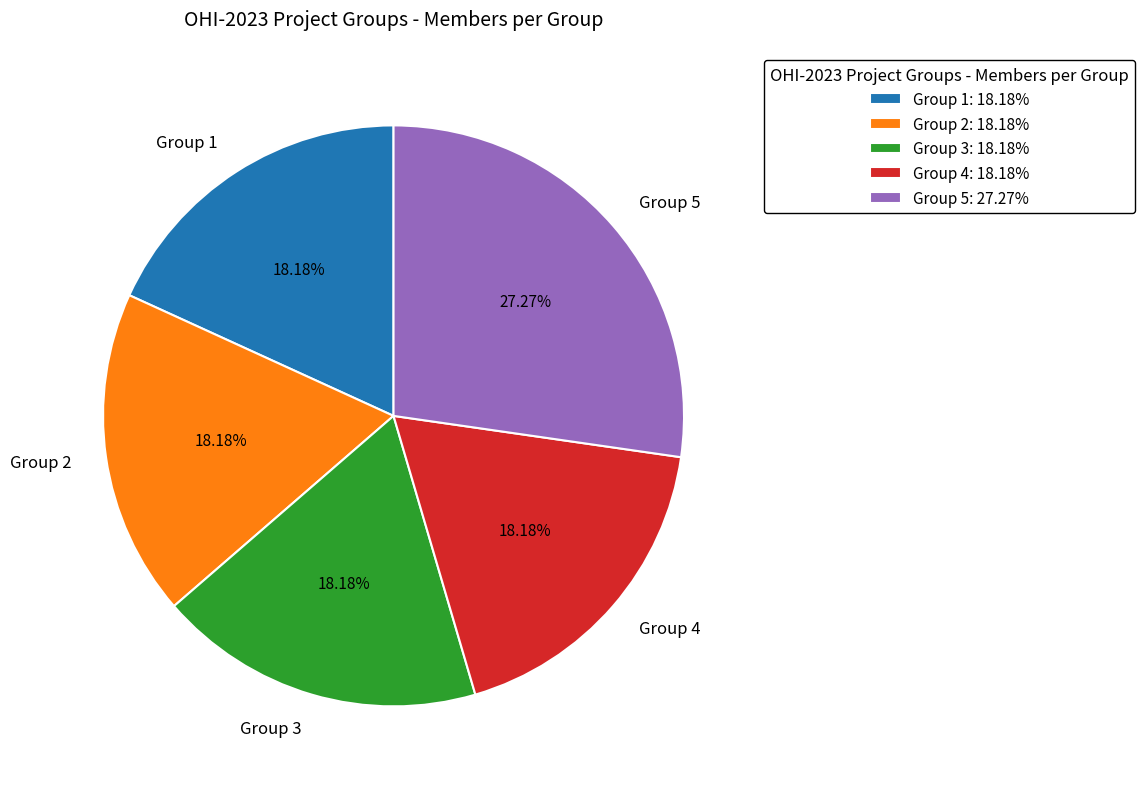

The Group 4 slice represents 18% of the pie. True or false?

True